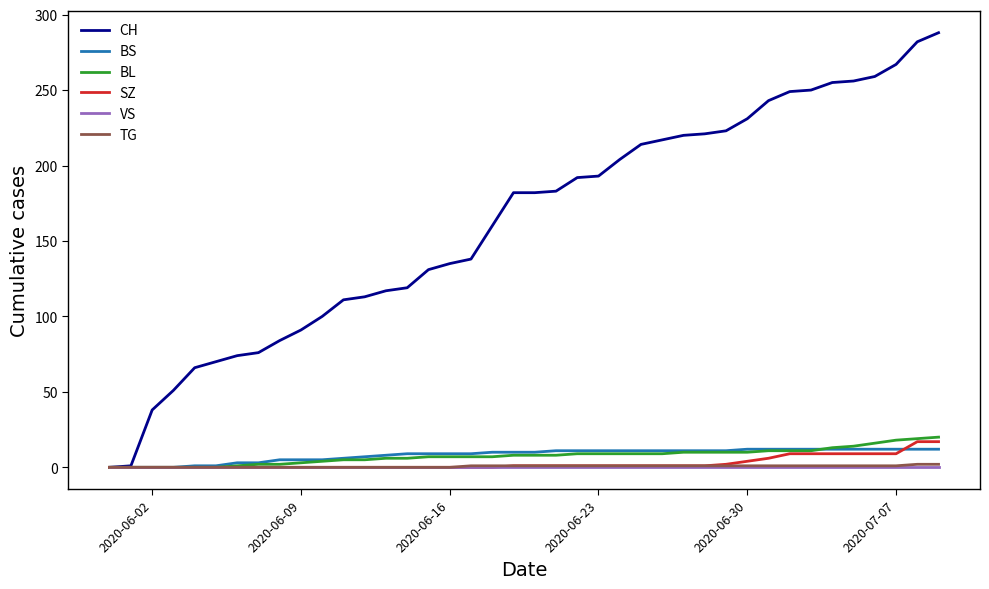

How many series are shown in this chart?

6